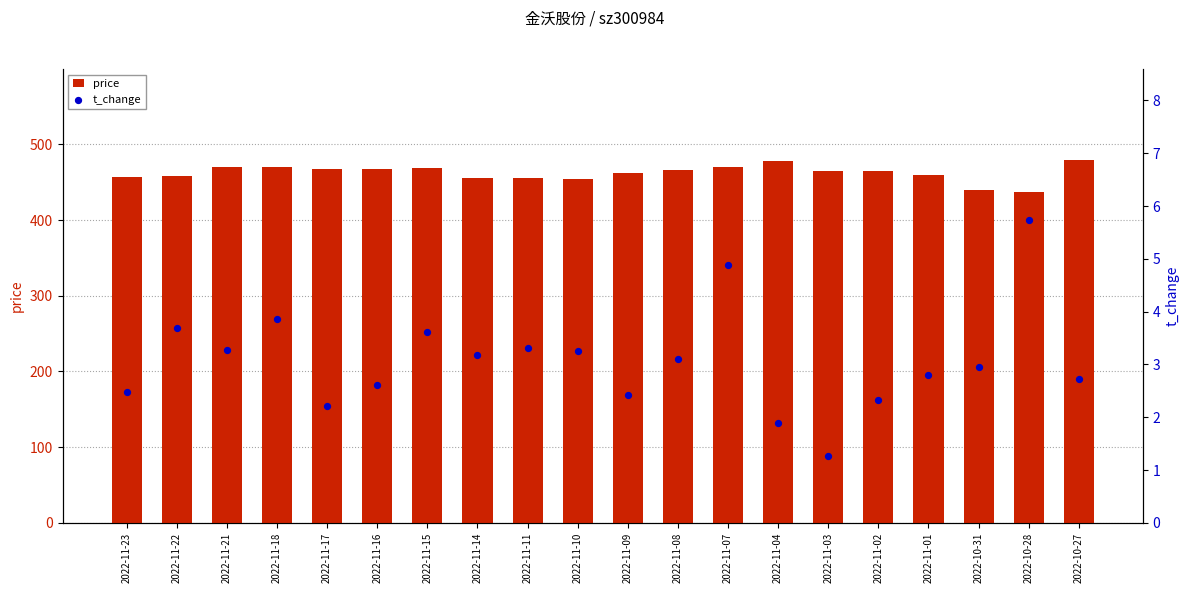

At how many categories does at least one series exceed 203?

20